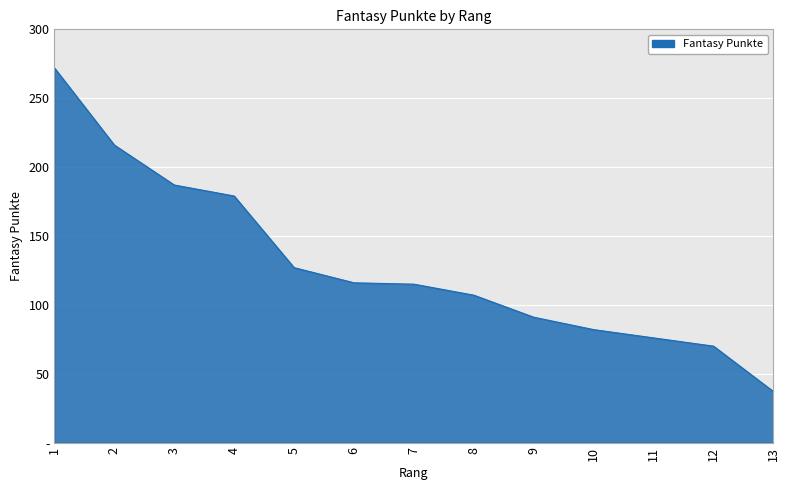

List the labels in order of value, largest first.

1, 2, 3, 4, 5, 6, 7, 8, 9, 10, 11, 12, 13